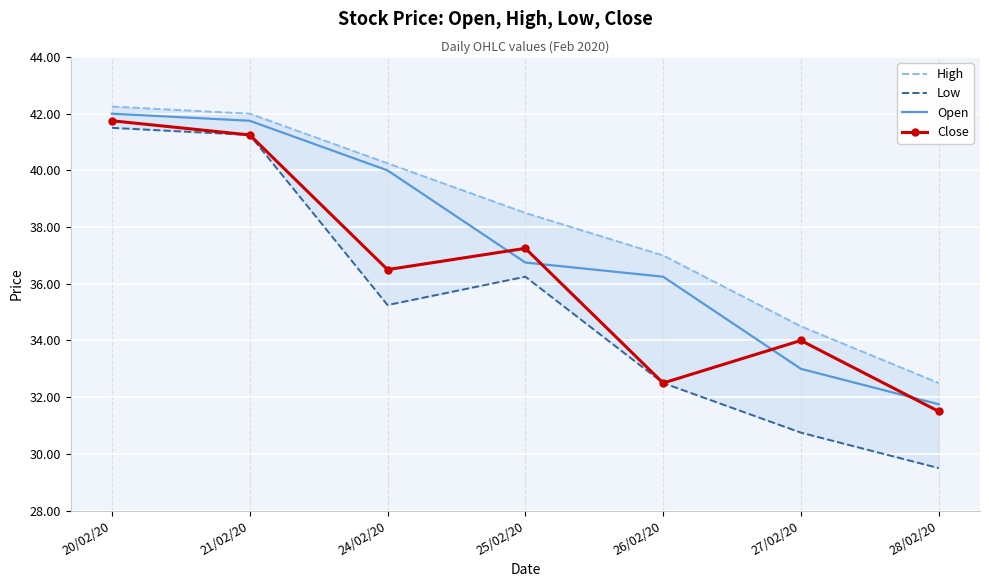

Is it true that Open equals 58.4 at 24/02/20?

False